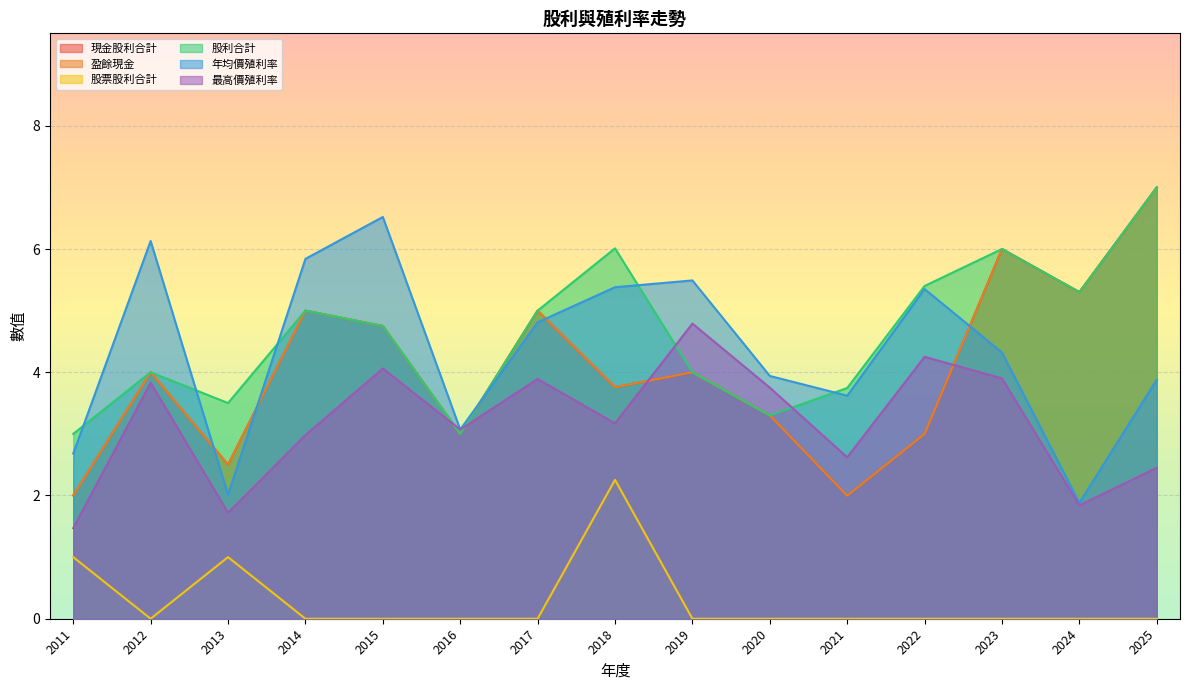

The value of 最高價殖利率 at 2011 is 1.5. True or false?

True